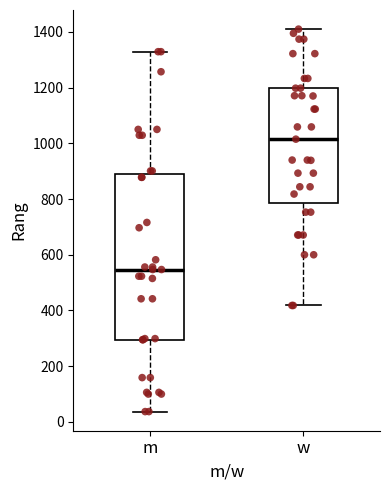

Reading left to right, read every box against the y-axis: the position of its median line, the range the box covers, and the ends of its whiskers. The values are not printed on the chart, so give them approximately, as read against the axis.

m: median 540, box 300 to 880, whiskers 40 to 1320
w: median 1020, box 780 to 1200, whiskers 420 to 1420